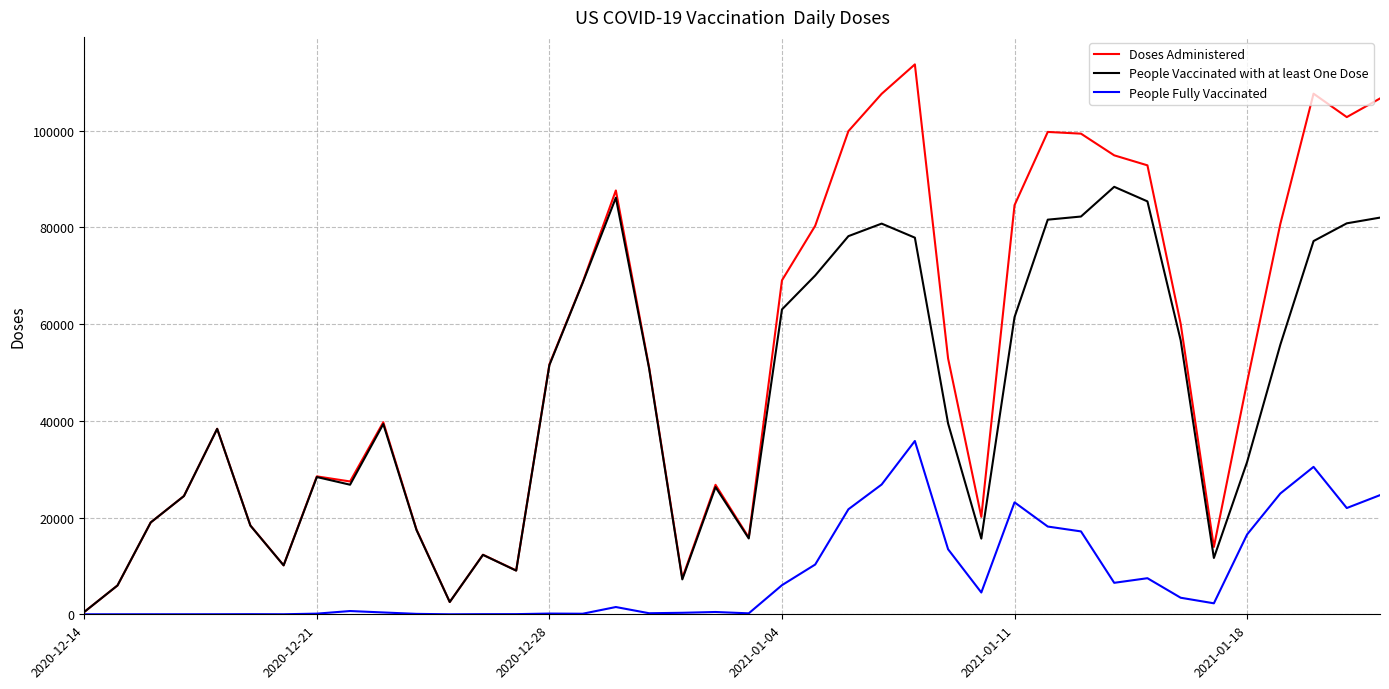

Rank the series by their maximum value, from highest to lowest.

Doses Administered, People Vaccinated with at least One Dose, People Fully Vaccinated